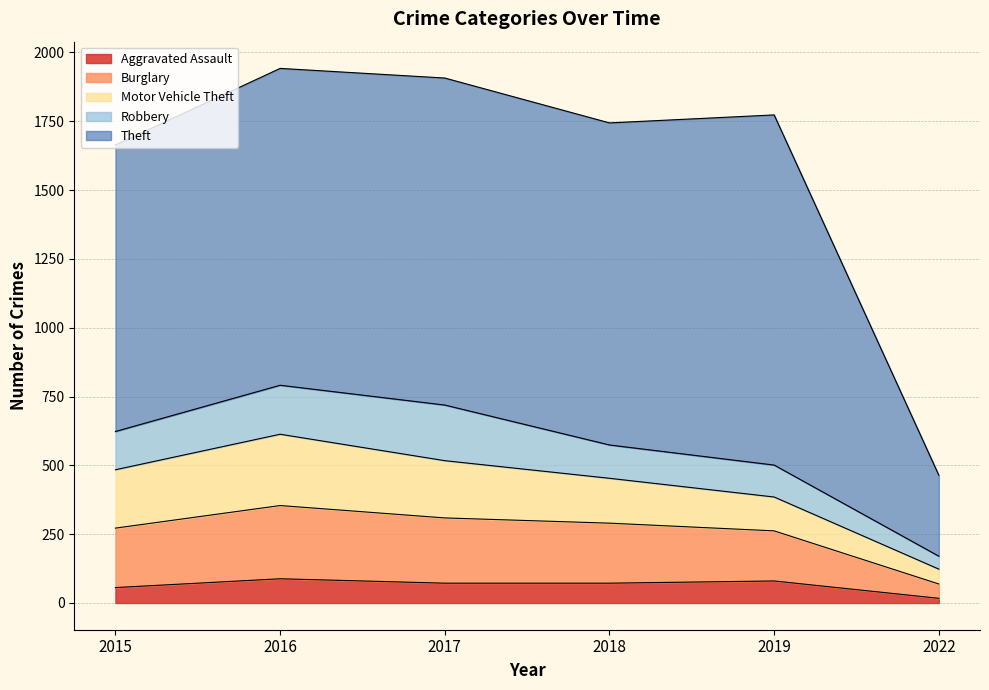

How many values in the Aggravated Assault series are below 72?

2